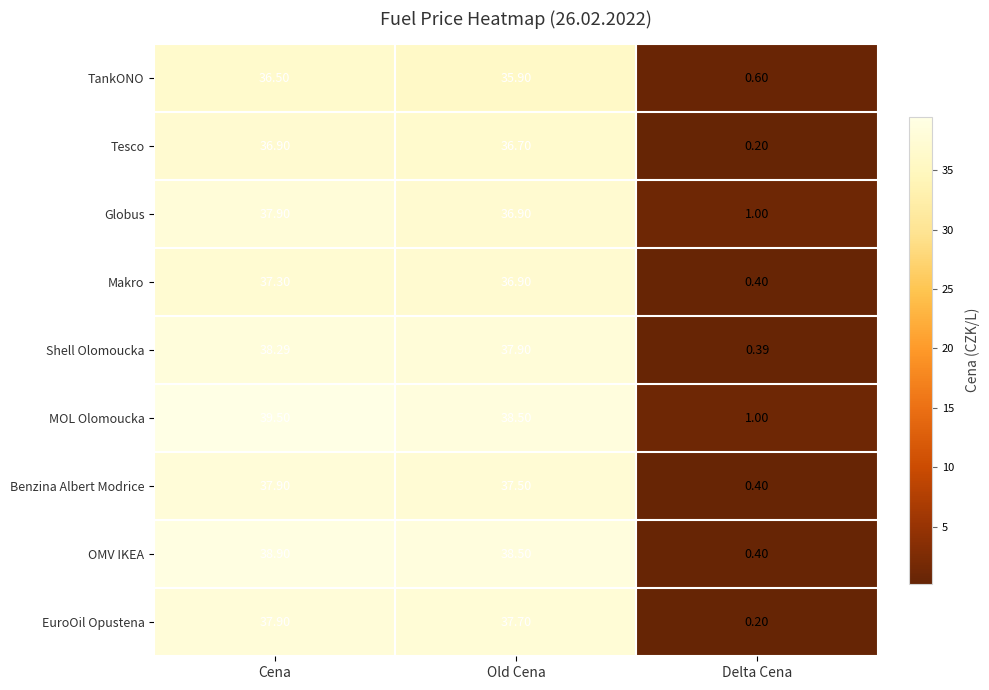

Which label corresponds to the smallest value in the chart?

Delta Cena